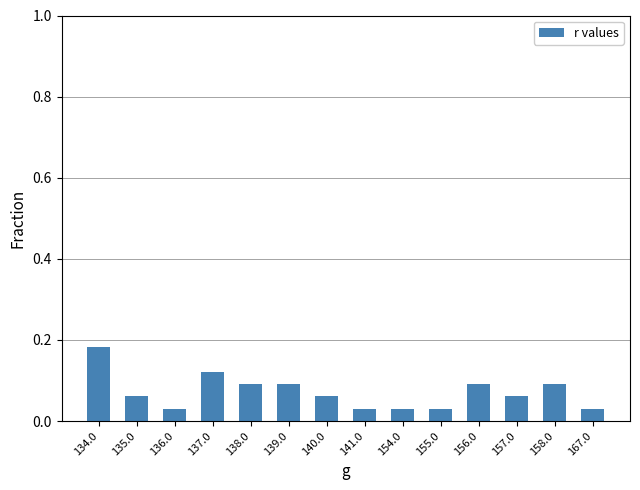

How many distinct data groups are displayed?

1